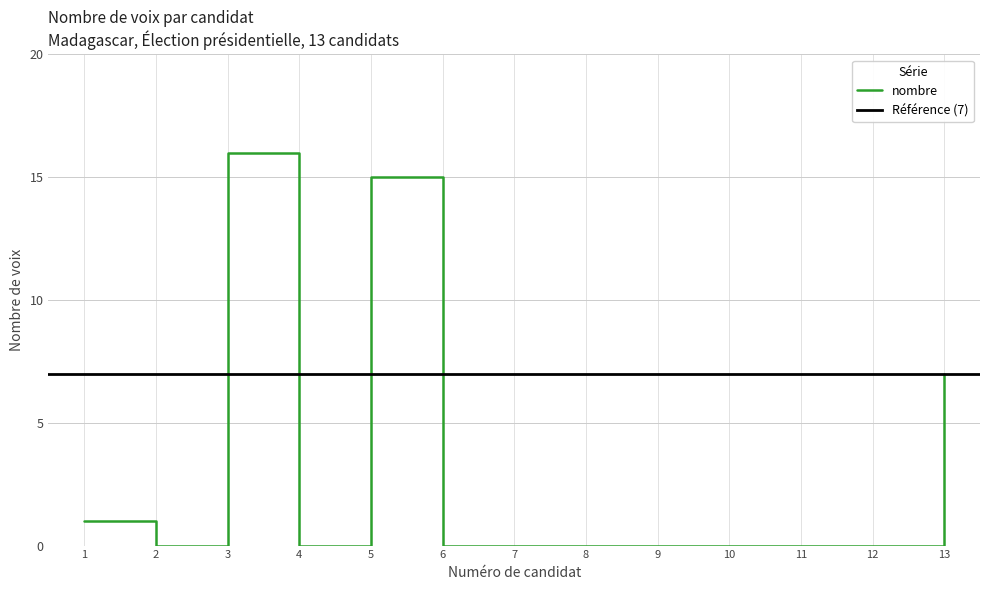

How many data points are above 0?

4